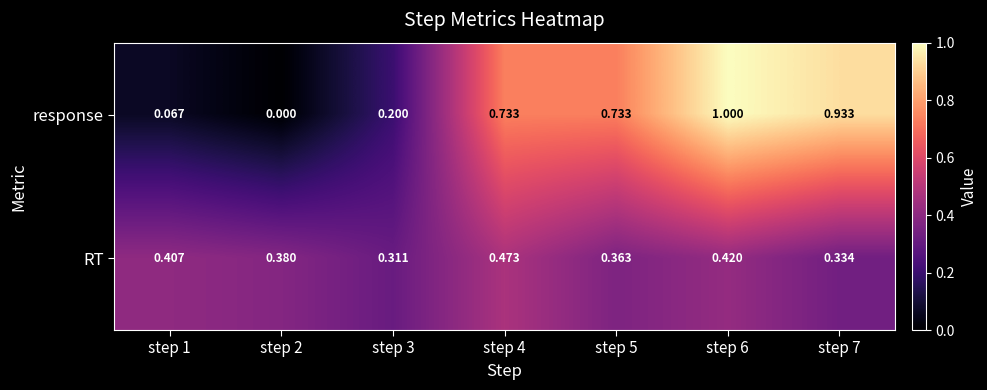

At which category is the sum across all series the highest?

step 6